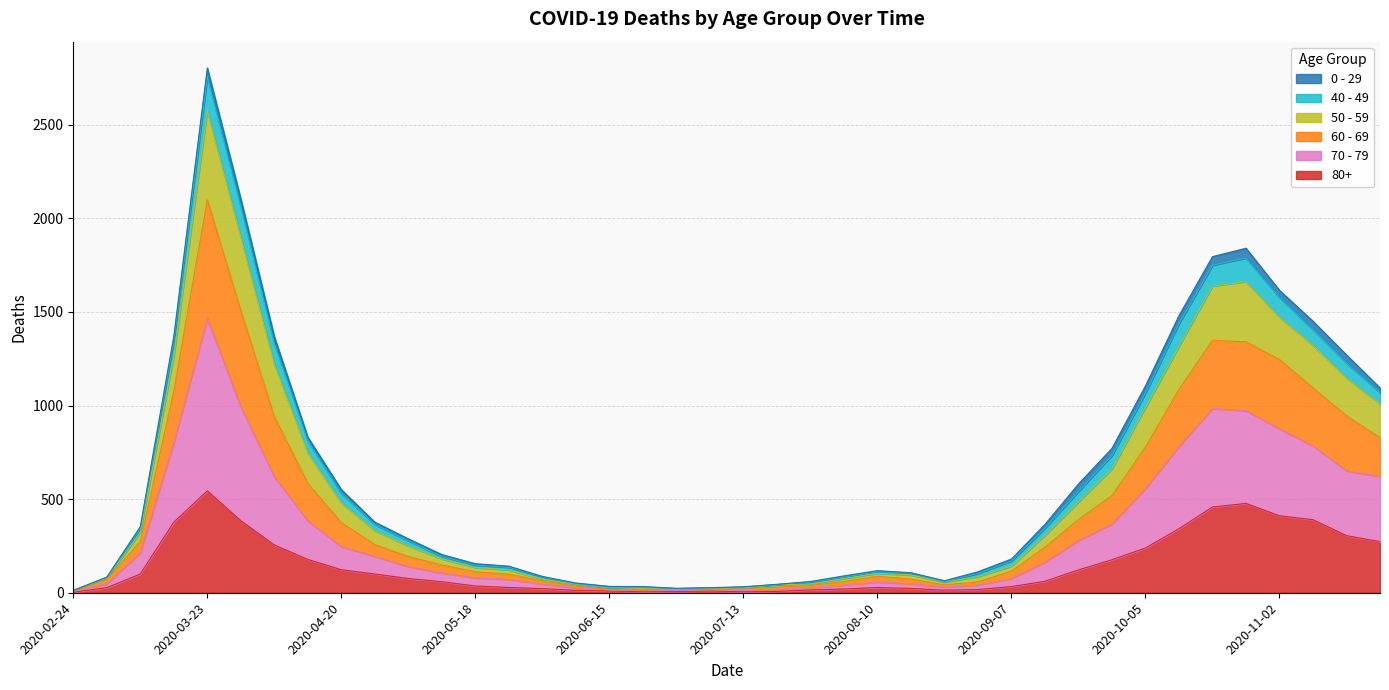

True or false: 80+ and 50 - 59 intersect in this chart.

False